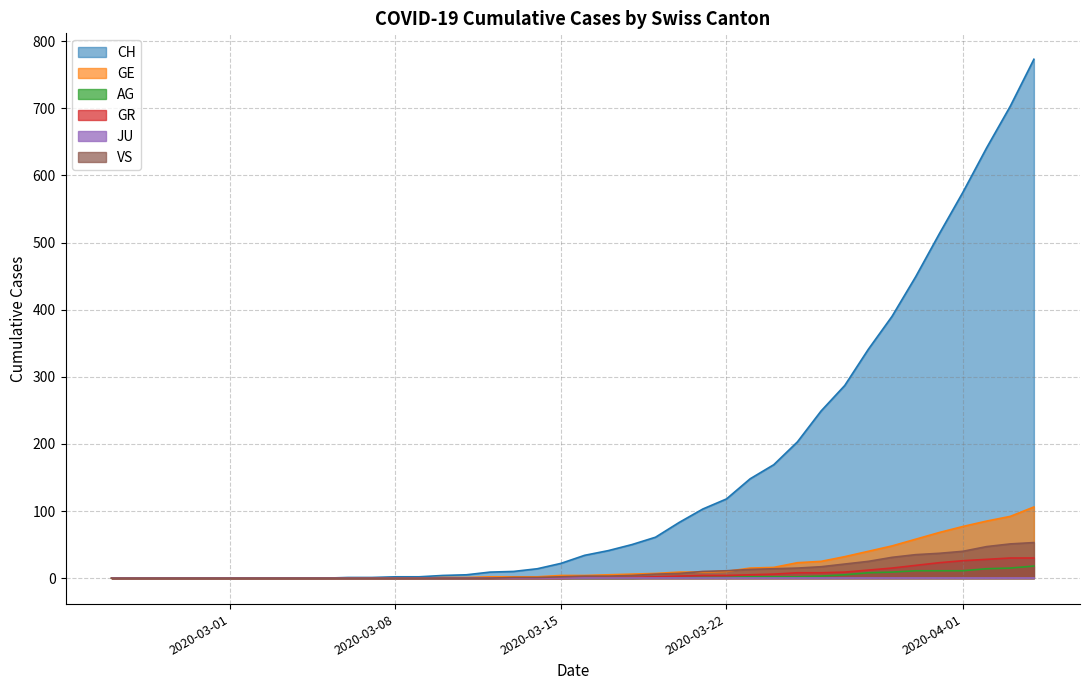

Which series has the largest total across all categories?

CH